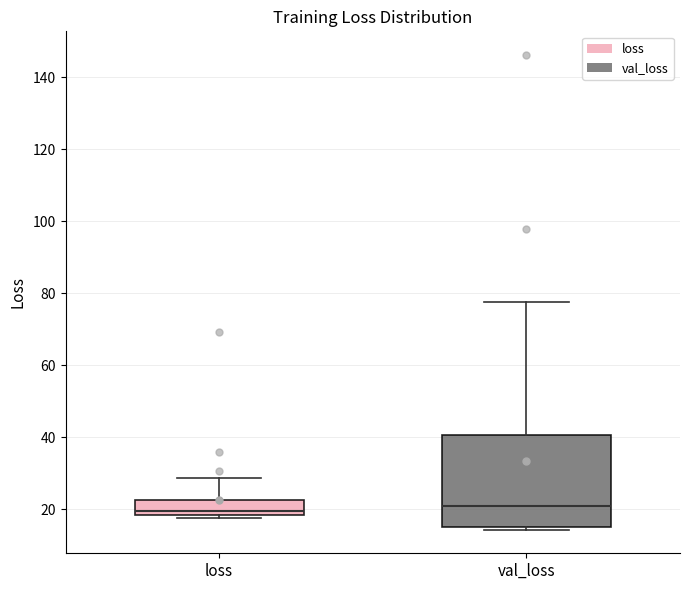

Comparing the boxes themselves (not the whiskers), which one is the tallest?

val_loss